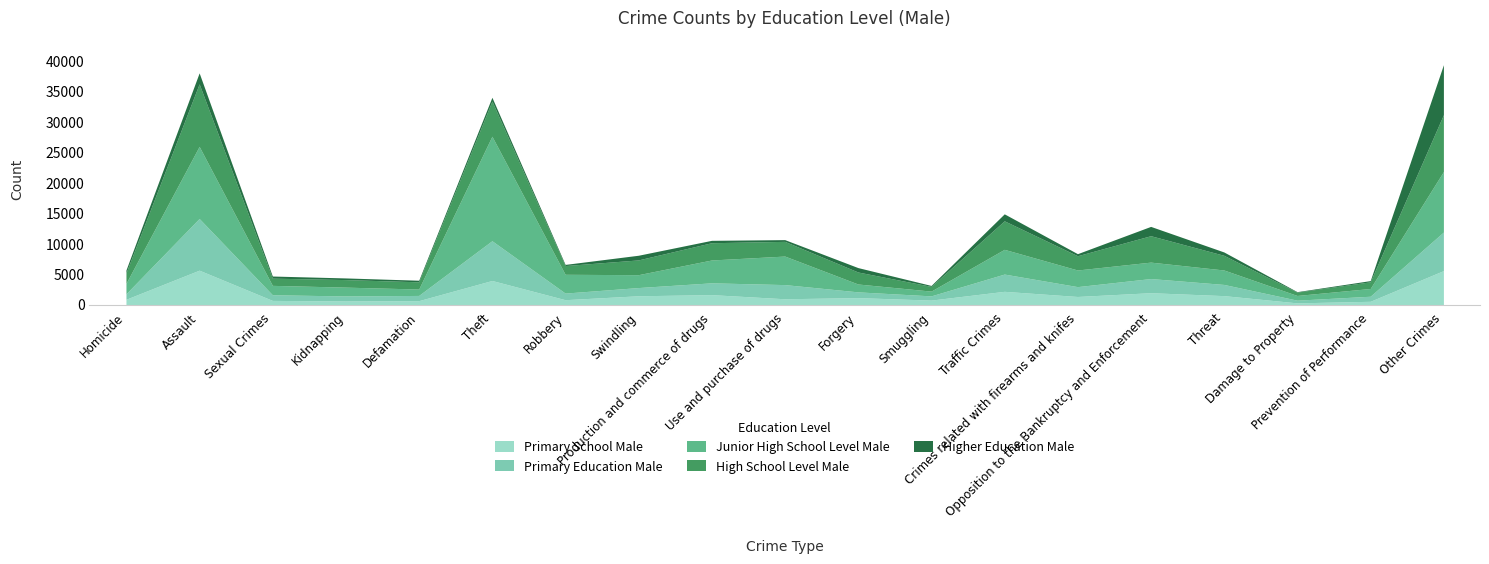

How many times do Primary School Male and Higher Education Male cross each other?

1